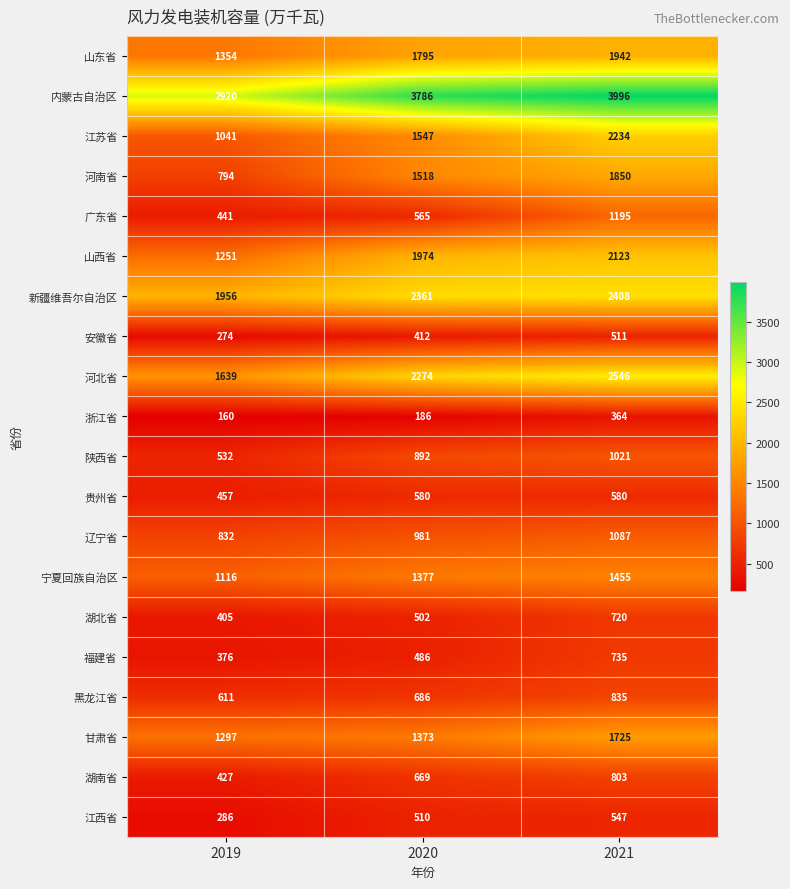

Count the number of data series in this chart.

20